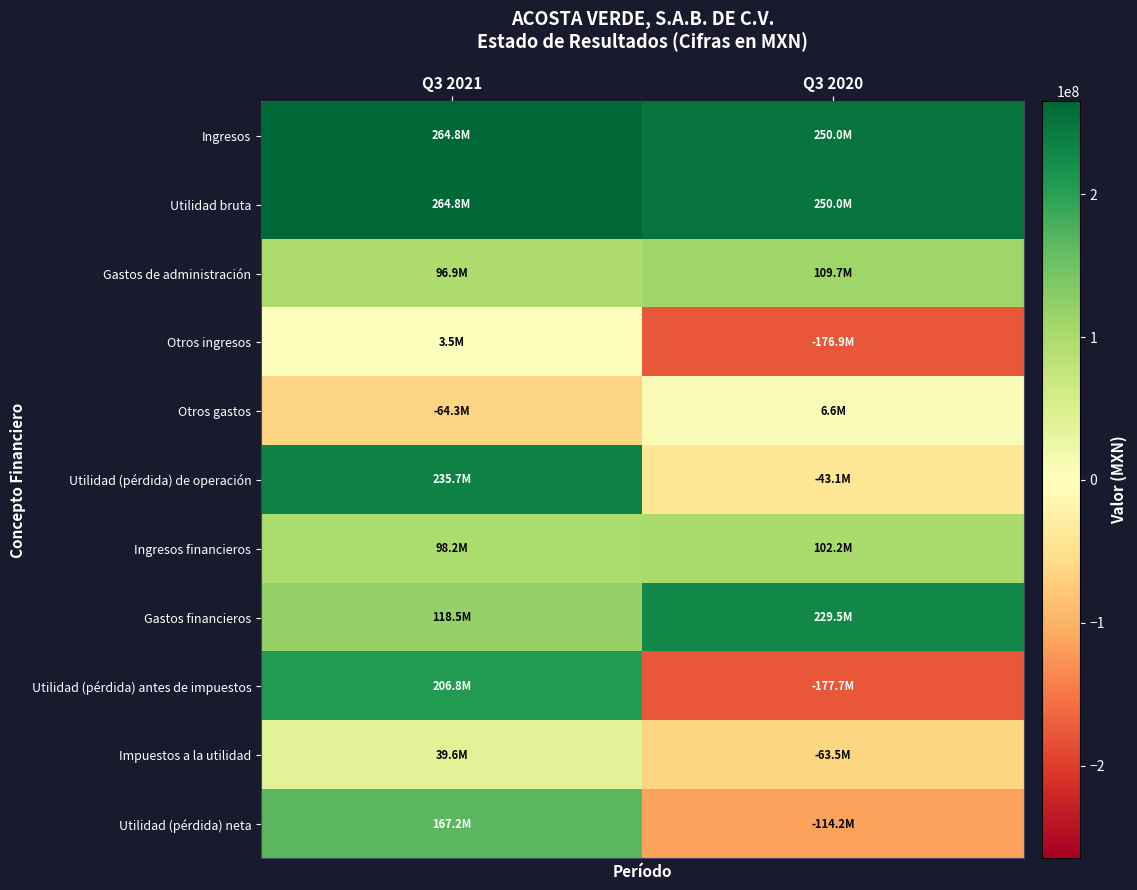

Reading left to right, extract all data points from this chart.

Ingresos: Q3 2021=264770000	Q3 2020=250019000
Utilidad bruta: Q3 2021=264770000	Q3 2020=250019000
Gastos de administración: Q3 2021=96877000	Q3 2020=109682000
Otros ingresos: Q3 2021=3459000	Q3 2020=-176863000
Otros gastos: Q3 2021=-64340000	Q3 2020=6574000
Utilidad (pérdida) de operación: Q3 2021=235692000	Q3 2020=-43100000
Ingresos financieros: Q3 2021=98208000	Q3 2020=102245000
Gastos financieros: Q3 2021=118530000	Q3 2020=229515000
Utilidad (pérdida) antes de impuestos: Q3 2021=206837000	Q3 2020=-177667000
Impuestos a la utilidad: Q3 2021=39600000	Q3 2020=-63457000
Utilidad (pérdida) neta: Q3 2021=167237000	Q3 2020=-114210000